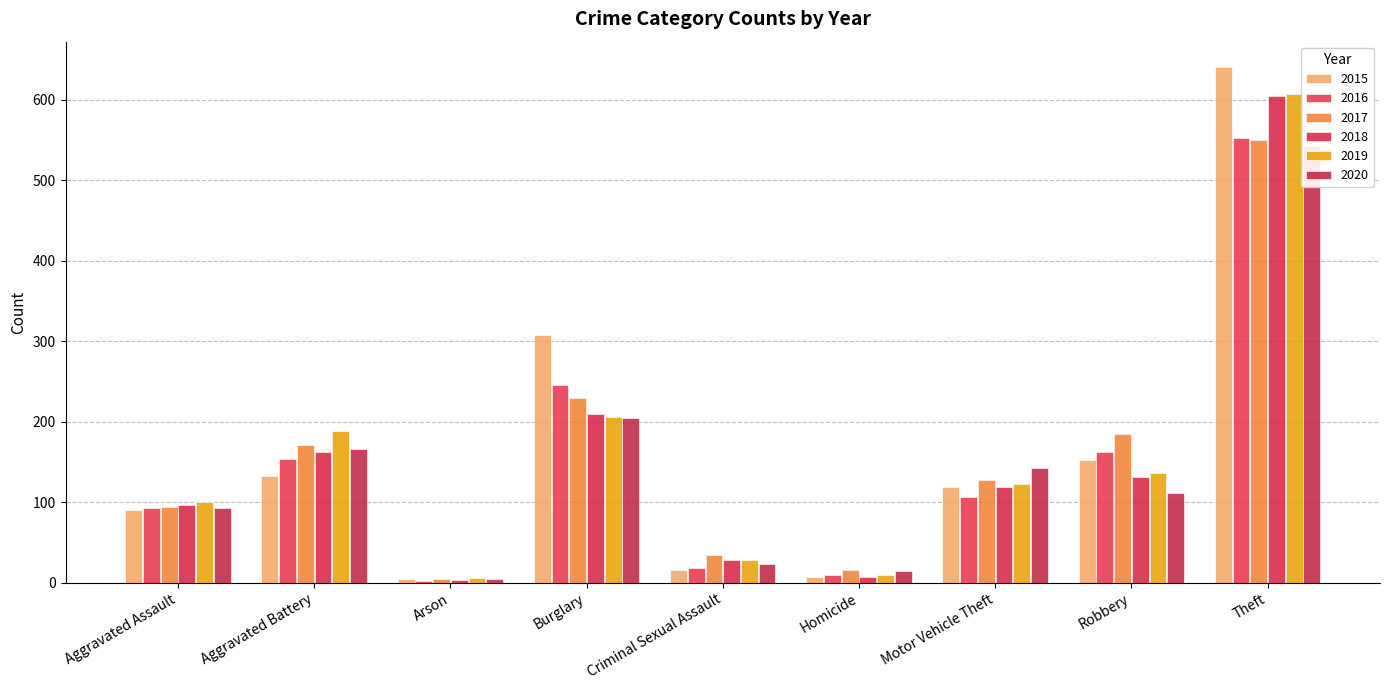

Rank the series at Burglary from lowest to highest value.

2020, 2019, 2018, 2017, 2016, 2015